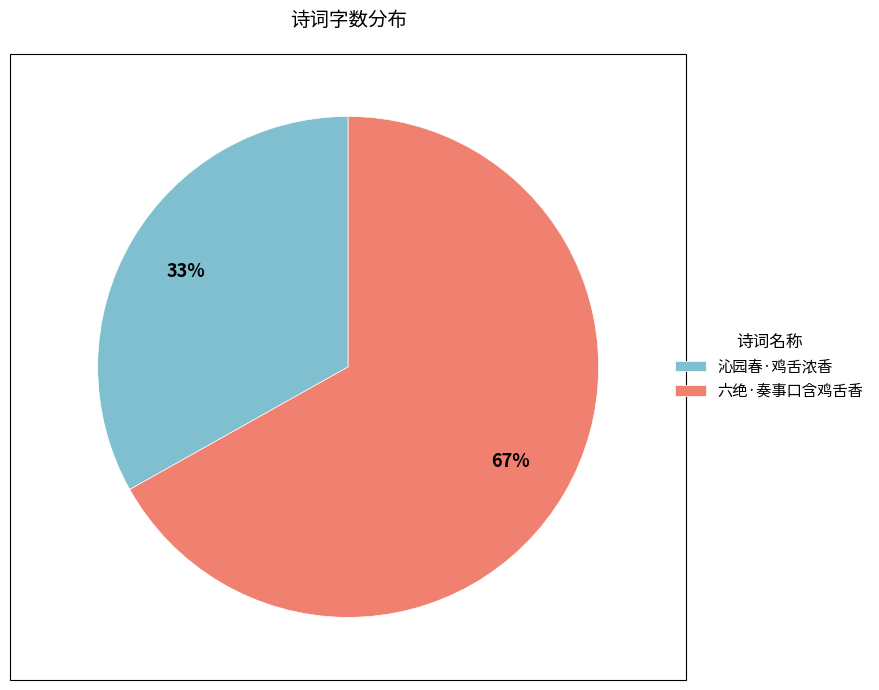

To the nearest percent, what is the difference between the 沁园春·鸡舌浓香 and 六绝·奏事口含鸡舌香 slice percentages?

34%